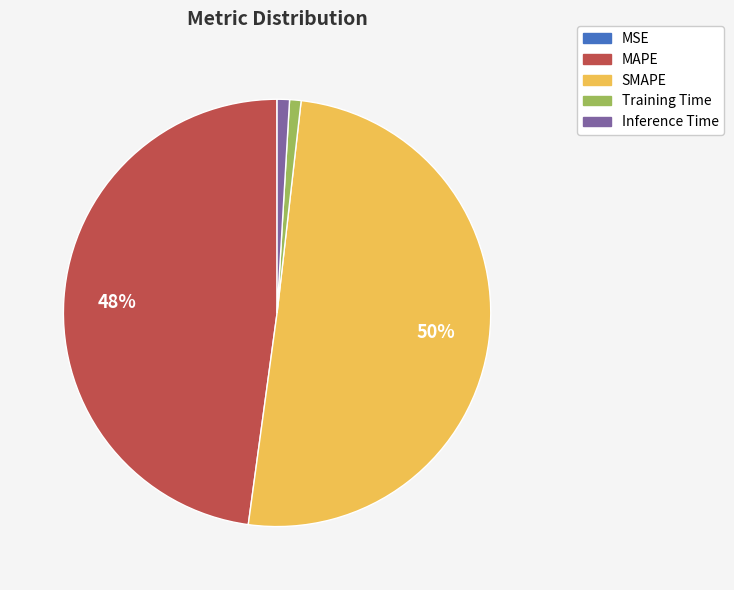

To the nearest percent, what portion does Inference Time represent?

1%